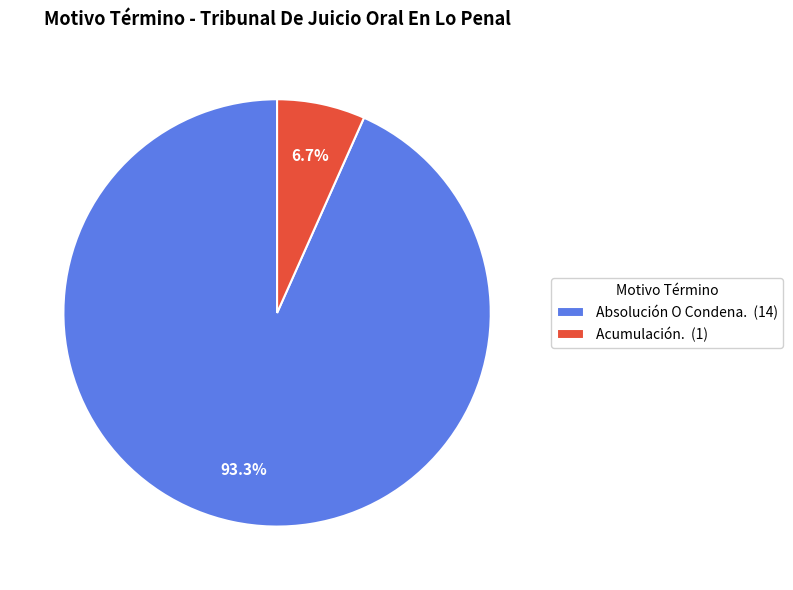

To the nearest percent, what percentage of the pie is Acumulación.?

7%